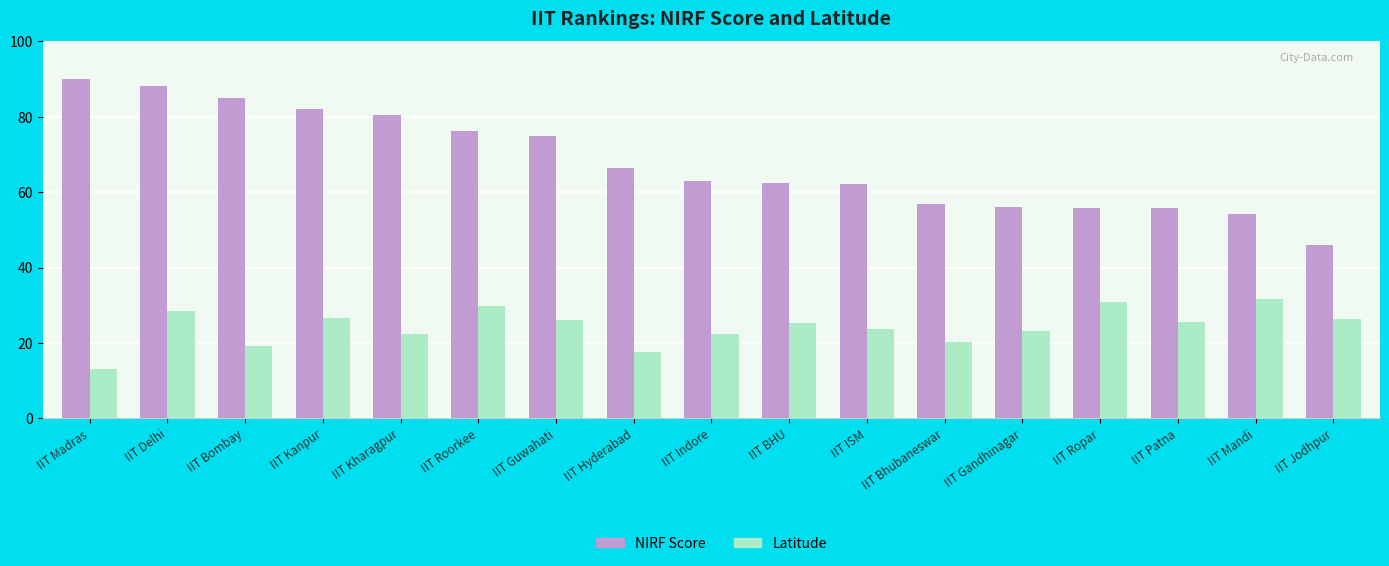

Which series changed the most between IIT Delhi and IIT Jodhpur?

NIRF Score